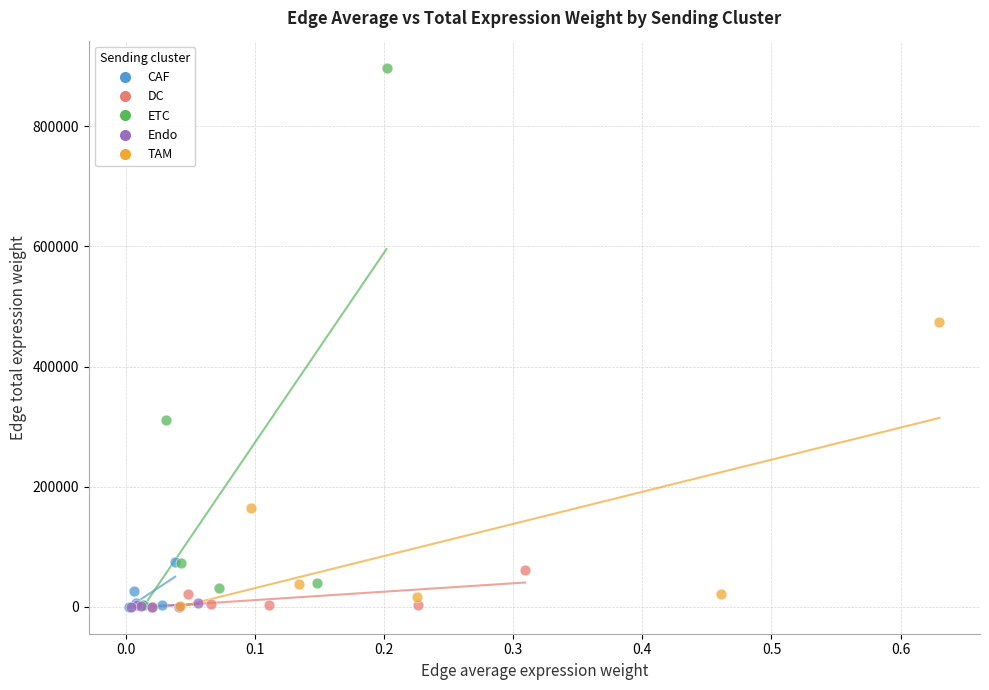

Which series contains the highest Y value?

ETC